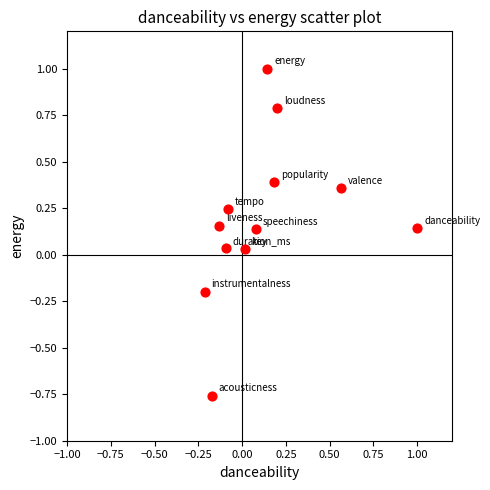

What is the range of Y values (max minus min)?

1.8